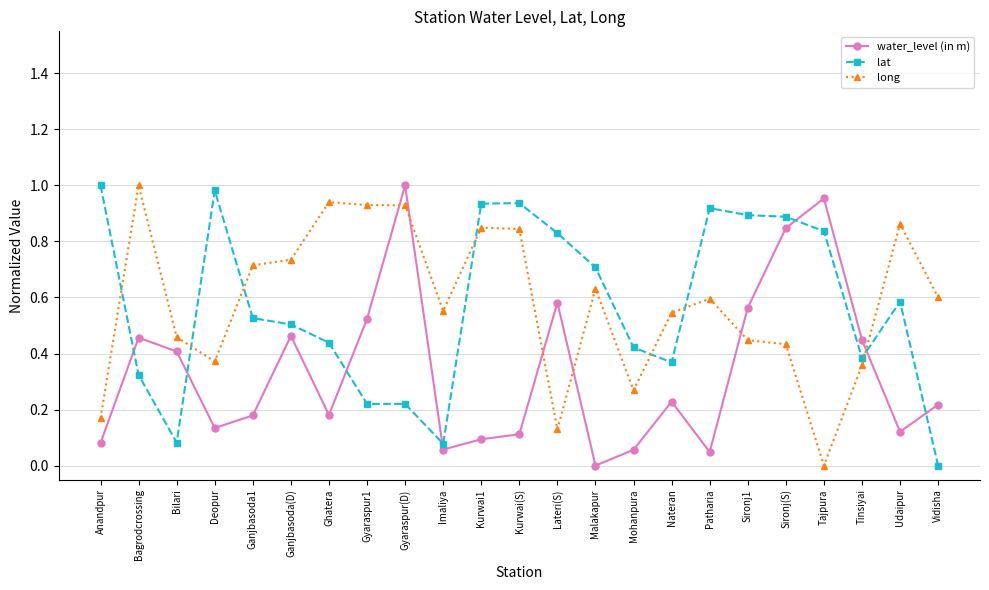

True or false: lat has more than 1 interior local peaks.

True